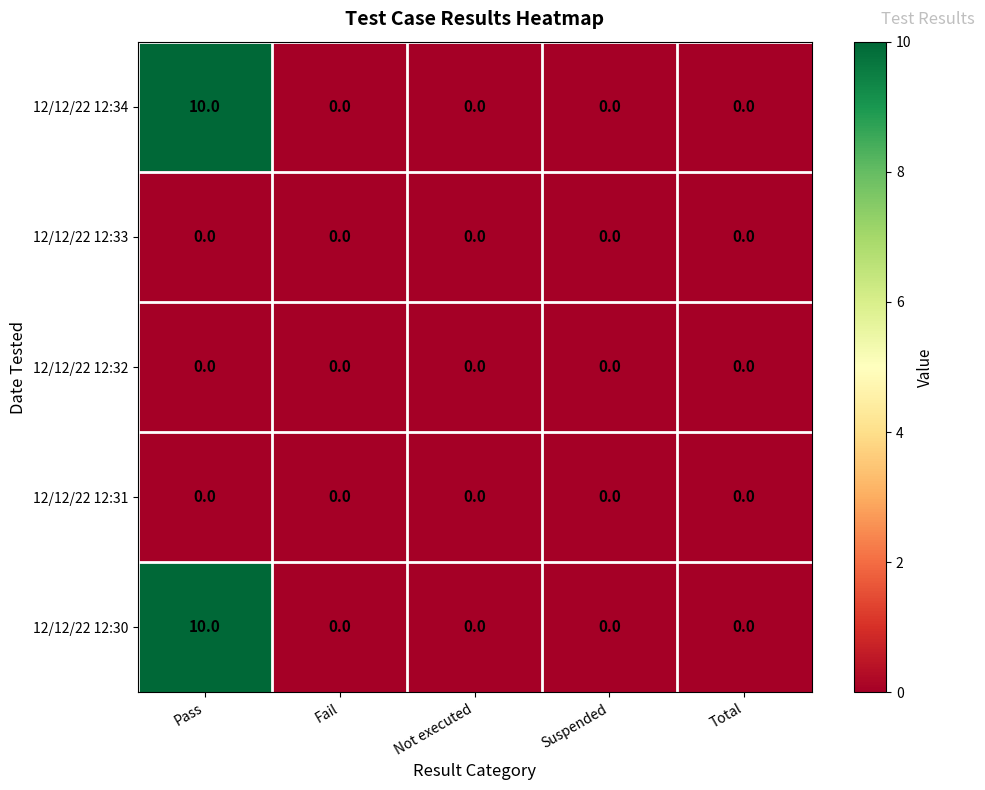

At which category is the sum across all series the highest?

Pass